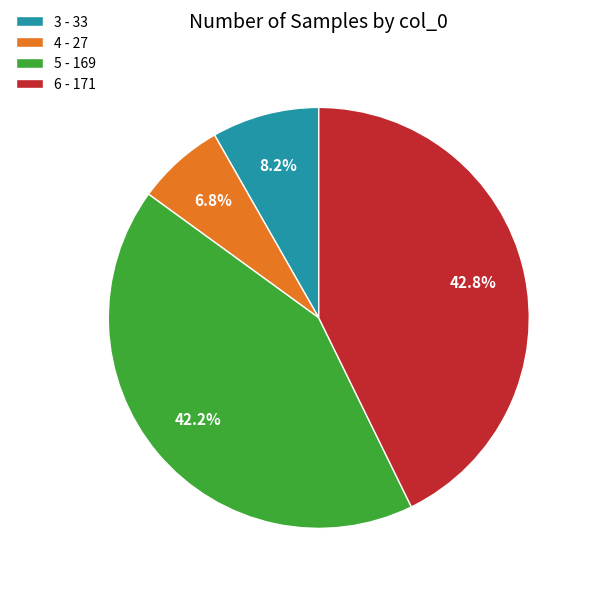

To the nearest percent, what is the difference between the largest and smallest slice percentages?

36%